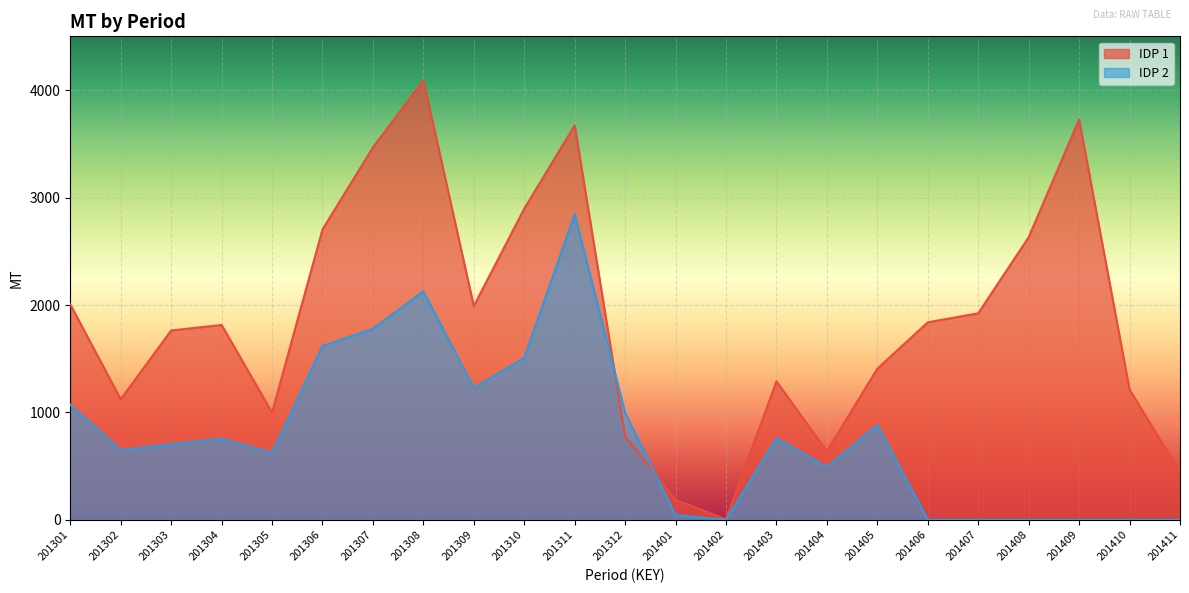

What is the sum of the IDP 1 values at 201402 and 201401?

191.5